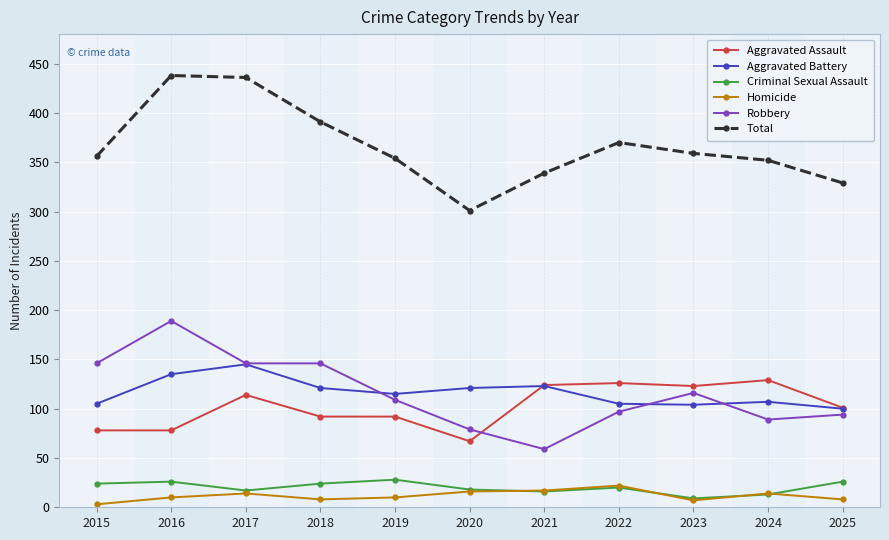

Which series has the largest total across all categories?

Total